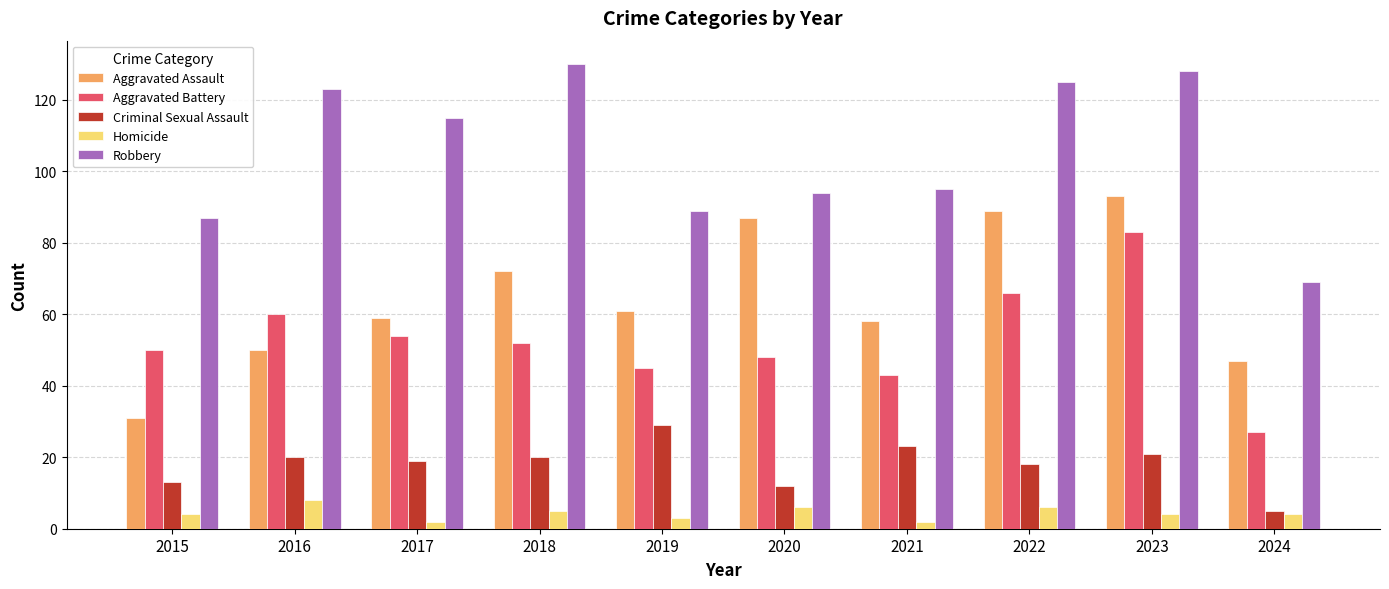

Rank the series at 2017 from highest to lowest value.

Robbery, Aggravated Assault, Aggravated Battery, Criminal Sexual Assault, Homicide